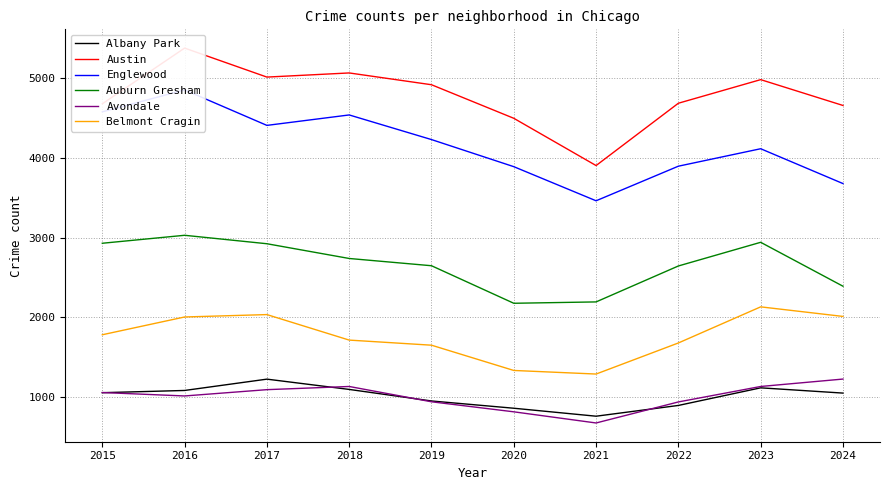

At which label does Auburn Gresham reach its minimum?

2020